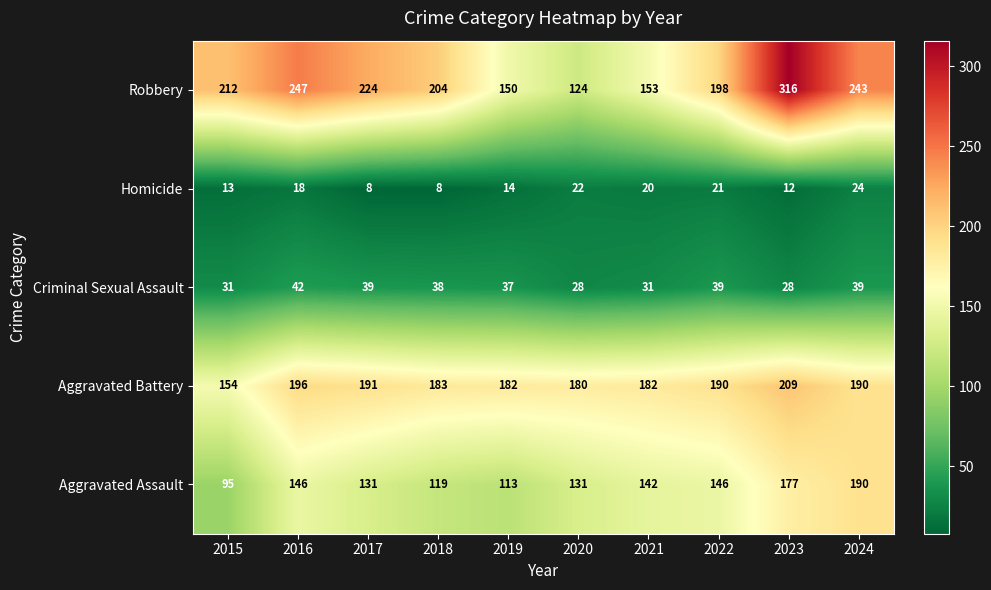

Which series has the widest spread of values?

Robbery